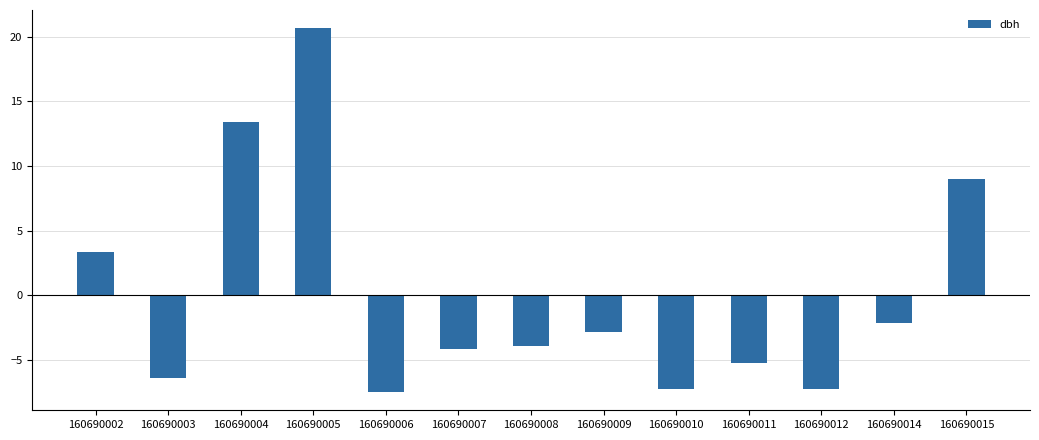

What is the greatest value displayed?

20.6